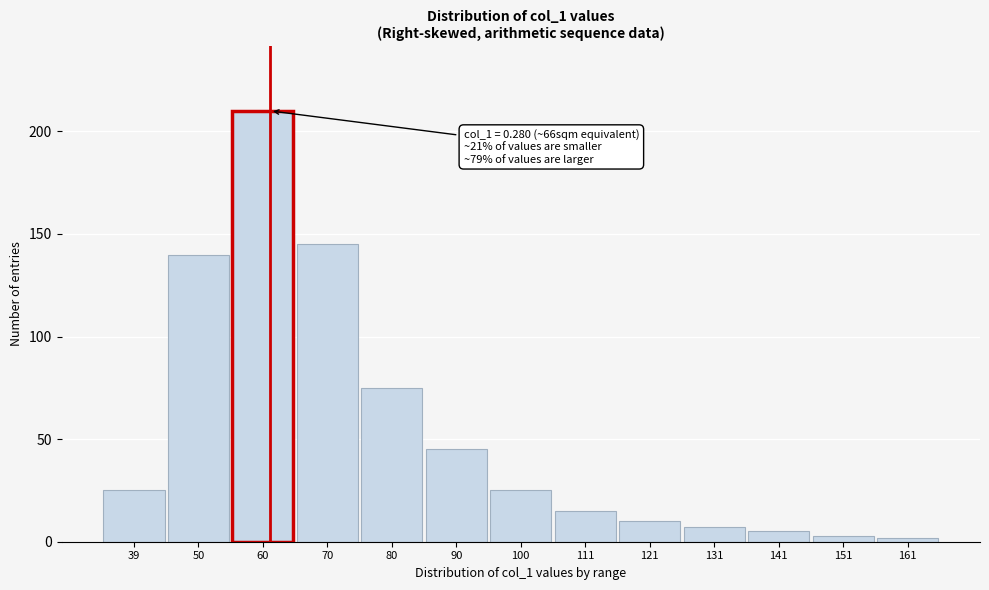

Reading left to right, list all the values displayed in this chart.

39=25	50=140	60=210	70=145	80=75	90=45	100=25	111=15	121=10	131=7	141=5	151=3	161=2